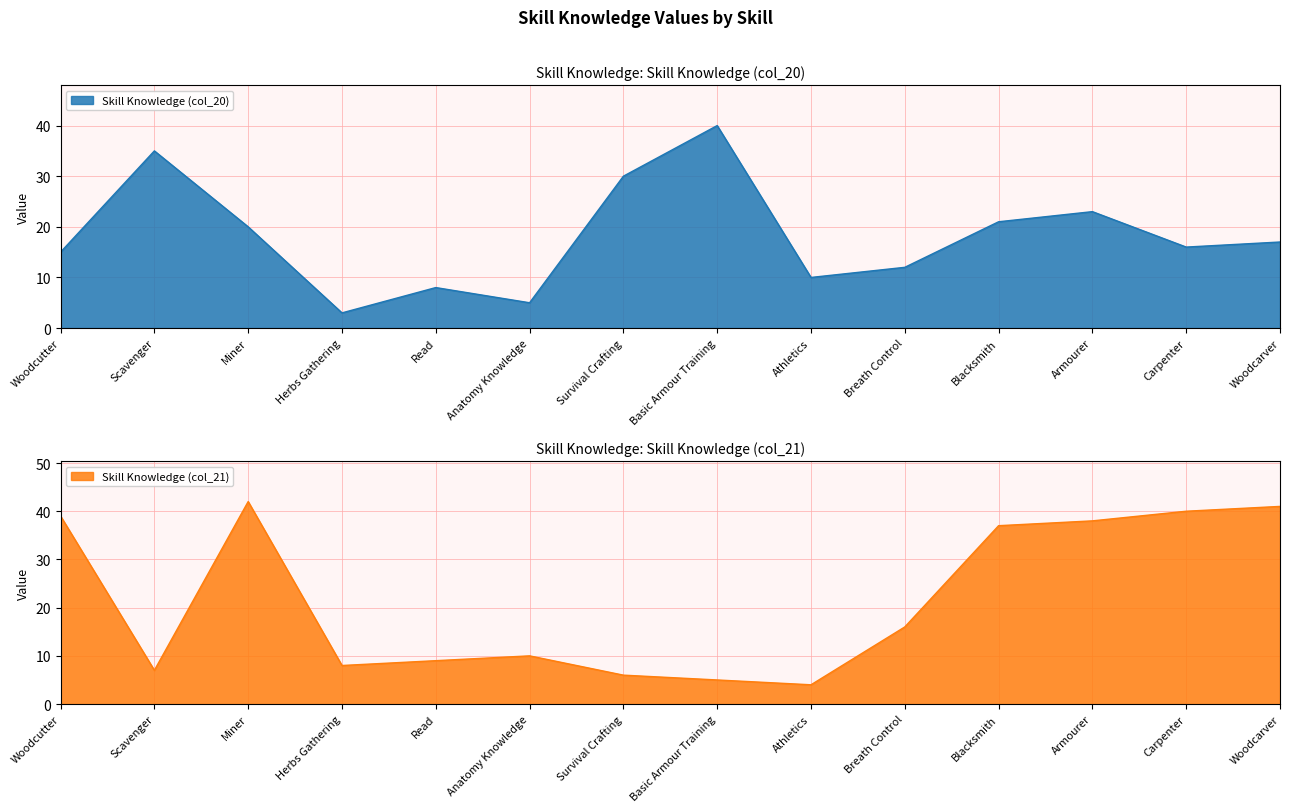

At how many categories does at least one series exceed 17?

9